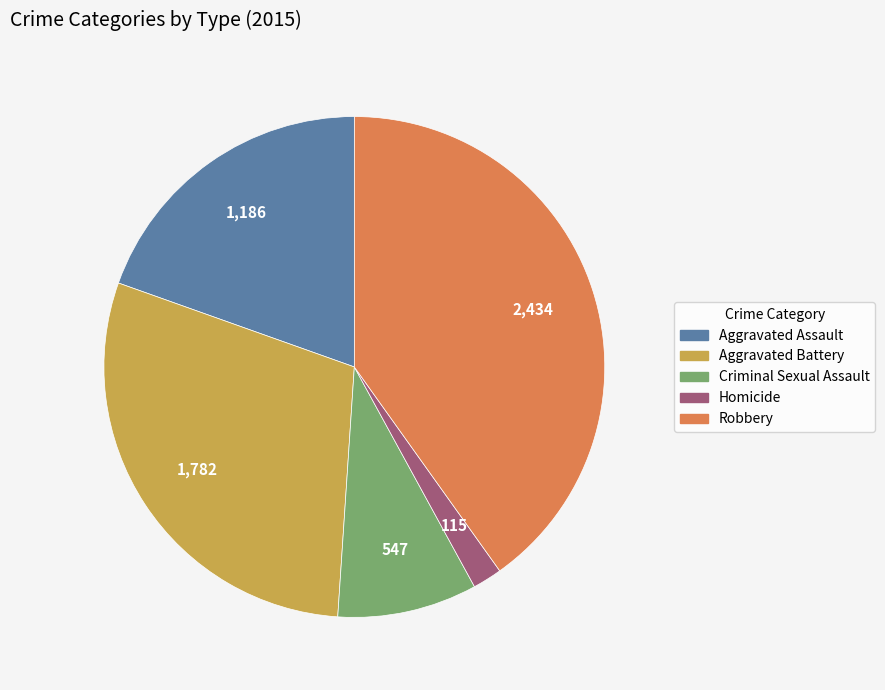

Rank the categories by value from highest to lowest.

Robbery, Aggravated Battery, Aggravated Assault, Criminal Sexual Assault, Homicide